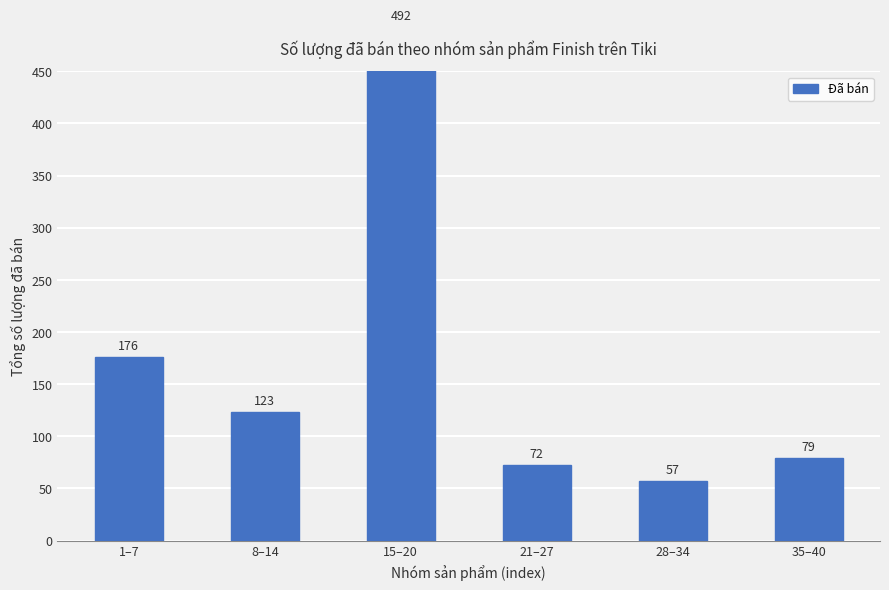

Which has a higher value, 1–7 or 15–20?

15–20